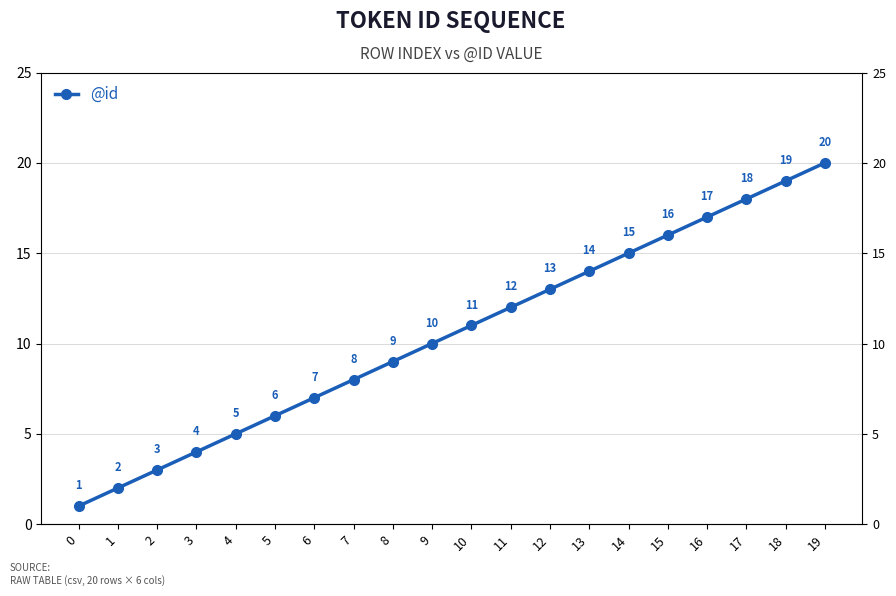

What value does the data have at 10?

11